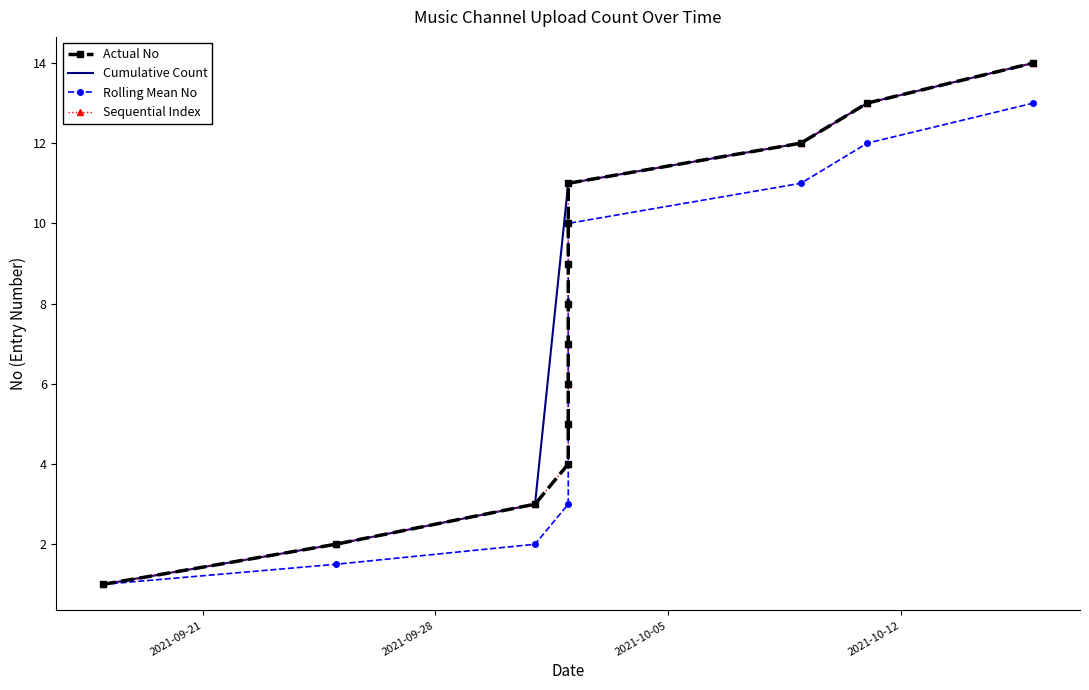

What is the greatest value displayed?

14